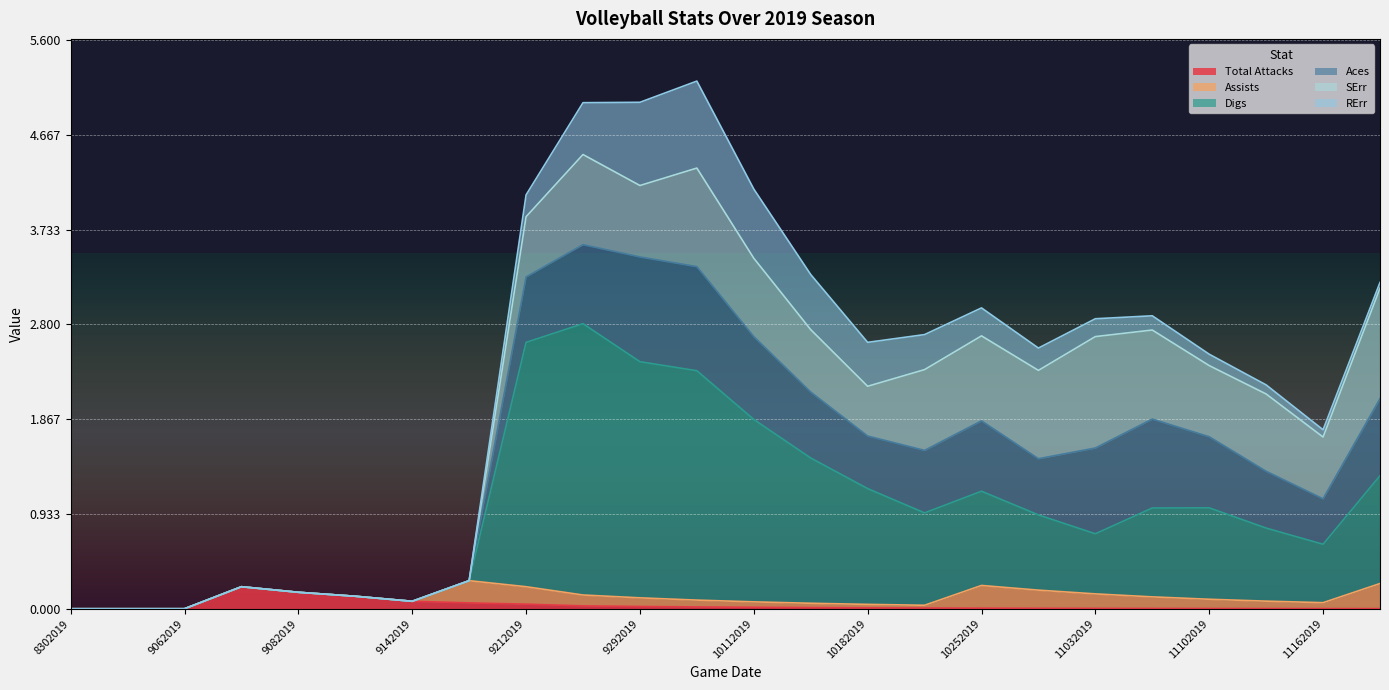

Reading left to right, what are all the values shown in this chart?

Total Attacks: 8302019=0.0	8312019=0.0	9062019=0.0	9072019=0.2	9082019=0.2	9132019=0.1	9142019=0.1	9202019=0.1	9212019=0.0	9272019=0.0	9292019=0.0	10062019=0.0	10112019=0.0	10132019=0.0	10182019=0.0	10202019=0.0	10252019=0.0	11012019=0.0	11032019=0.0	11082019=0.0	11102019=0.0	11142019=0.0	11162019=0.0	11222019=0.0
Assists: 8302019=0.0	8312019=0.0	9062019=0.0	9072019=0.0	9082019=0.0	9132019=0.0	9142019=0.0	9202019=0.2	9212019=0.2	9272019=0.1	9292019=0.1	10062019=0.1	10112019=0.1	10132019=0.0	10182019=0.0	10202019=0.0	10252019=0.2	11012019=0.2	11032019=0.1	11082019=0.1	11102019=0.1	11142019=0.1	11162019=0.1	11222019=0.2
Digs: 8302019=0.0	8312019=0.0	9062019=0.0	9072019=0.0	9082019=0.0	9132019=0.0	9142019=0.0	9202019=0.0	9212019=2.4	9272019=2.7	9292019=2.3	10062019=2.3	10112019=1.8	10132019=1.4	10182019=1.1	10202019=0.9	10252019=0.9	11012019=0.7	11032019=0.6	11082019=0.9	11102019=0.9	11142019=0.7	11162019=0.6	11222019=1.1
Aces: 8302019=0.0	8312019=0.0	9062019=0.0	9072019=0.0	9082019=0.0	9132019=0.0	9142019=0.0	9202019=0.0	9212019=0.6	9272019=0.8	9292019=1.0	10062019=1.0	10112019=0.8	10132019=0.6	10182019=0.5	10202019=0.6	10252019=0.7	11012019=0.6	11032019=0.8	11082019=0.9	11102019=0.7	11142019=0.6	11162019=0.4	11222019=0.8
SErr: 8302019=0.0	8312019=0.0	9062019=0.0	9072019=0.0	9082019=0.0	9132019=0.0	9142019=0.0	9202019=0.0	9212019=0.6	9272019=0.9	9292019=0.7	10062019=1.0	10112019=0.8	10132019=0.6	10182019=0.5	10202019=0.8	10252019=0.8	11012019=0.9	11032019=1.1	11082019=0.9	11102019=0.7	11142019=0.8	11162019=0.6	11222019=1.1
RErr: 8302019=0.0	8312019=0.0	9062019=0.0	9072019=0.0	9082019=0.0	9132019=0.0	9142019=0.0	9202019=0.0	9212019=0.2	9272019=0.5	9292019=0.8	10062019=0.9	10112019=0.7	10132019=0.5	10182019=0.4	10202019=0.3	10252019=0.3	11012019=0.2	11032019=0.2	11082019=0.1	11102019=0.1	11142019=0.1	11162019=0.1	11222019=0.1